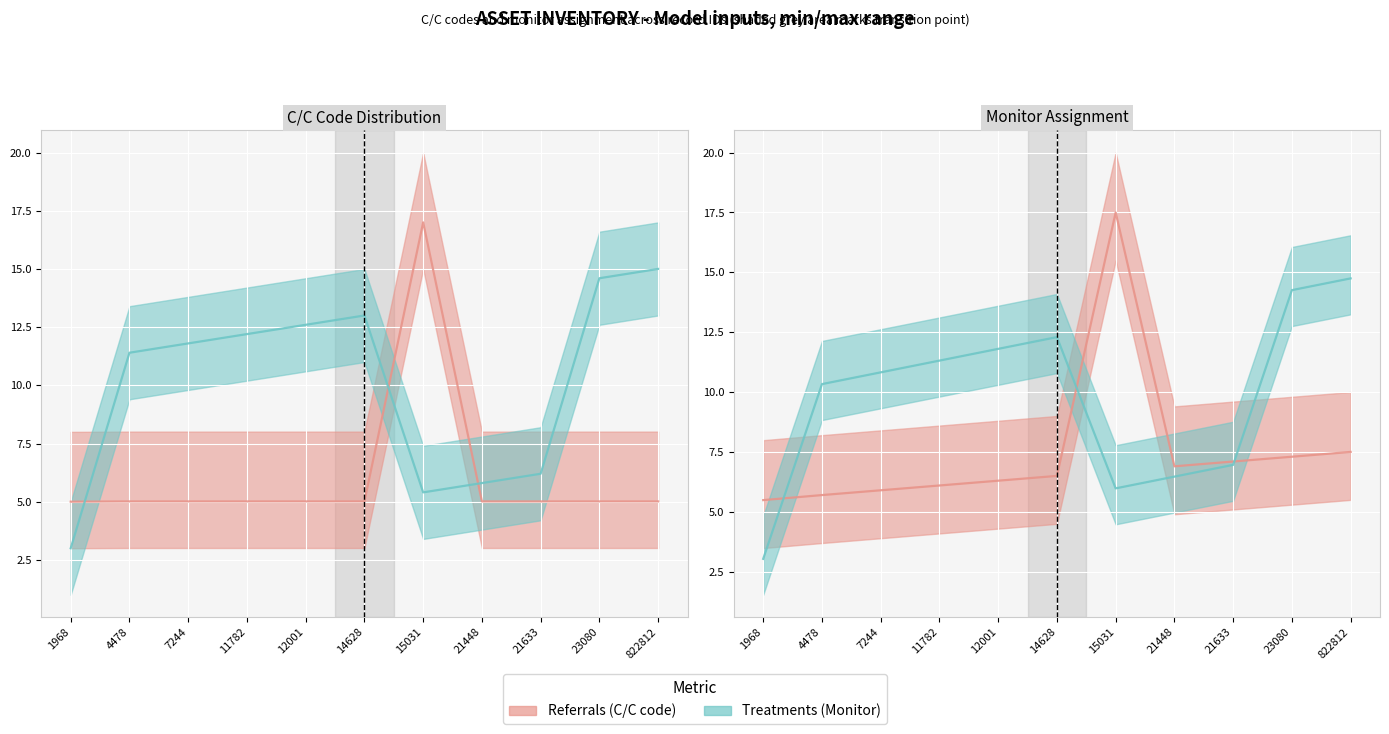

How many data points does each series have?

11